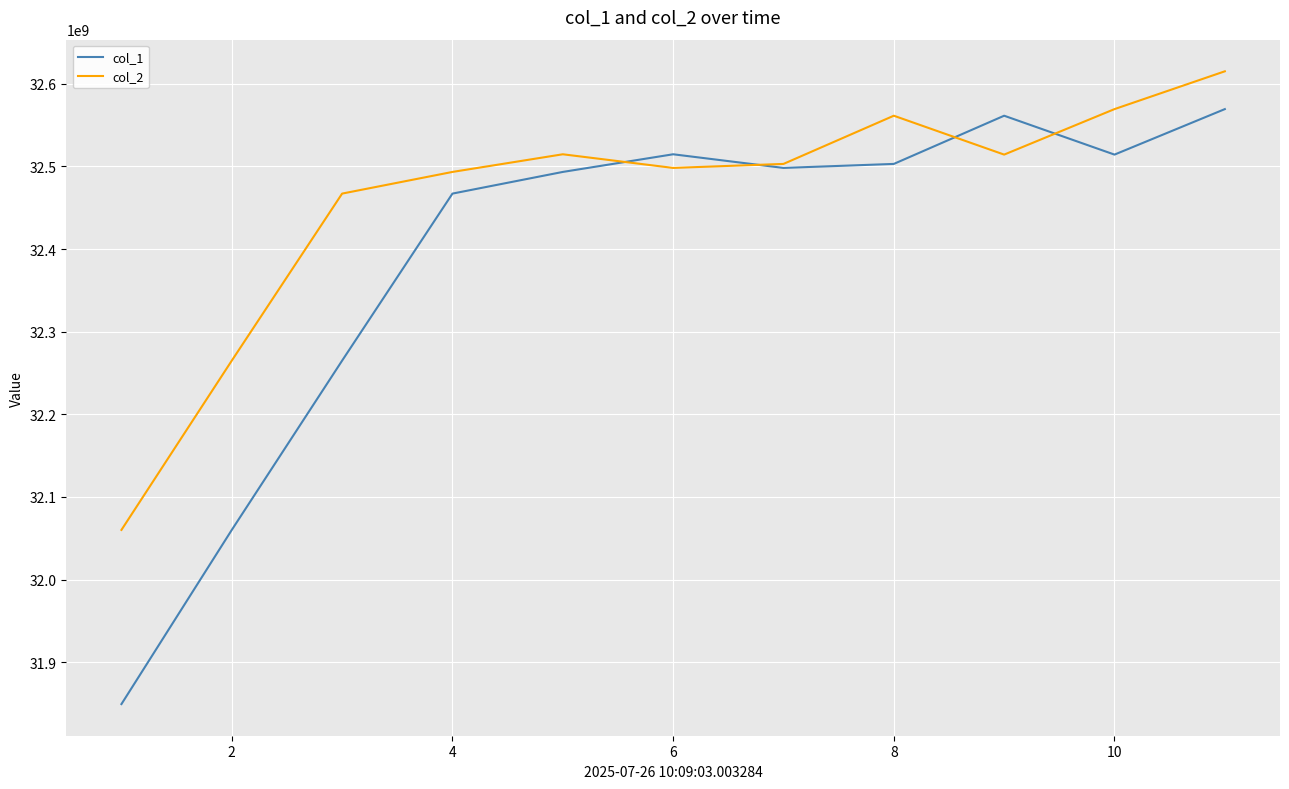

What is the highest value of the col_2 series?

32615104512